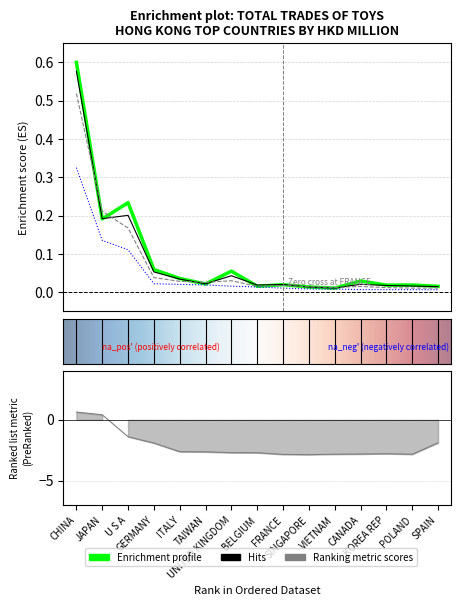

Does the chart have visible grid lines?

Yes